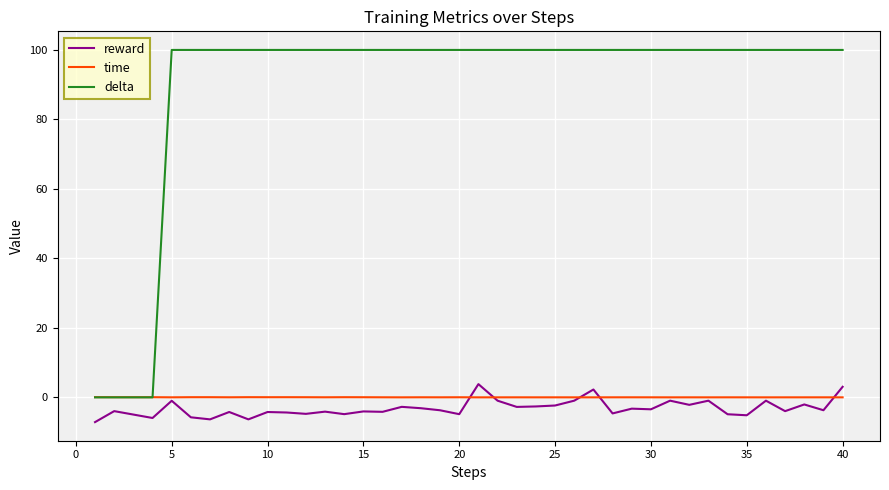

Which series has the largest total across all categories?

delta